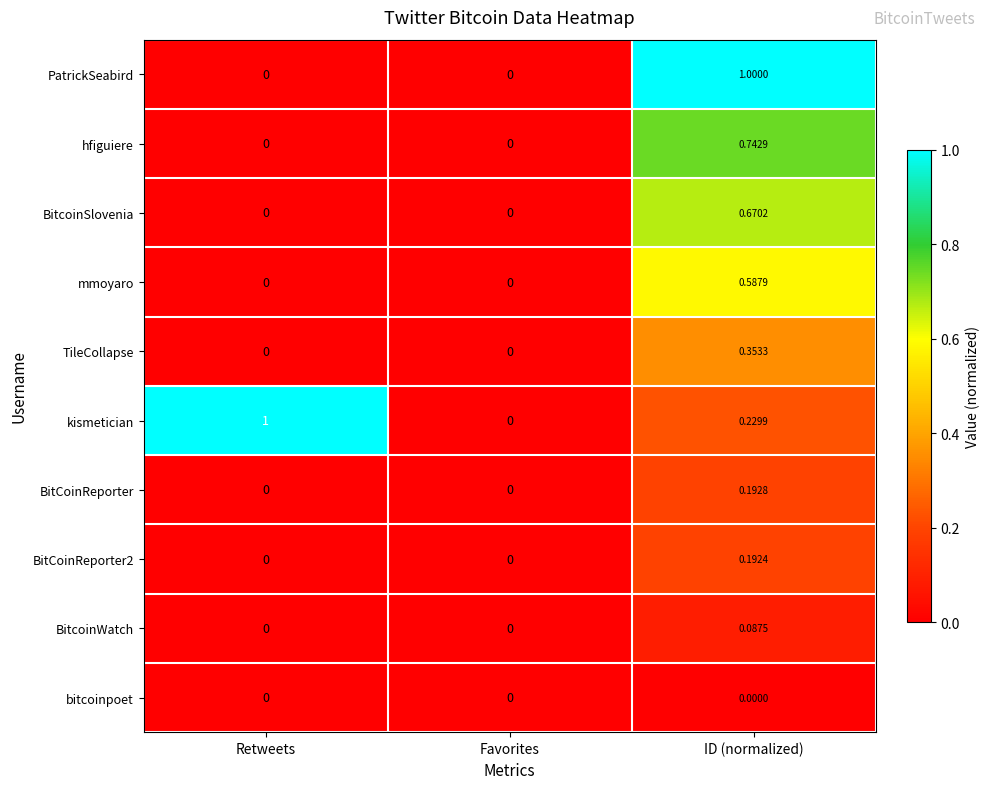

Is the value of BitCoinReporter at Retweets greater than the value of BitcoinSlovenia at ID (normalized)?

No